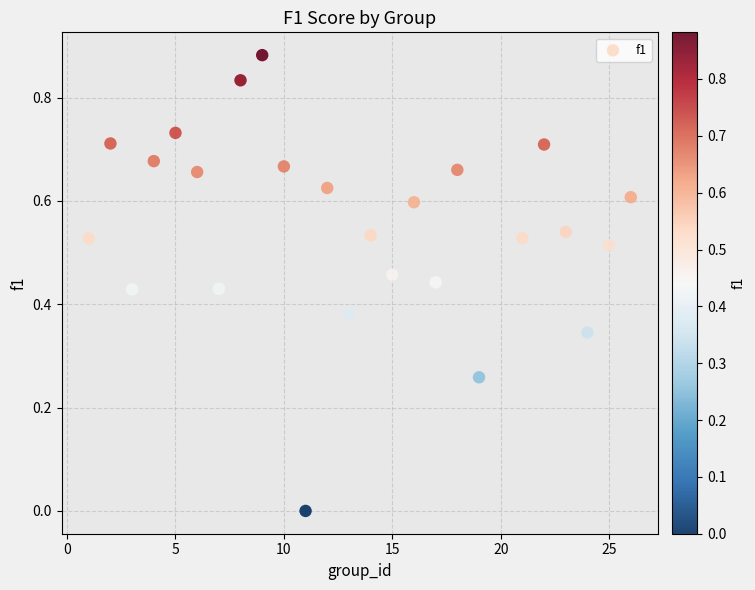

What is the range of X values (max minus min)?

25.0